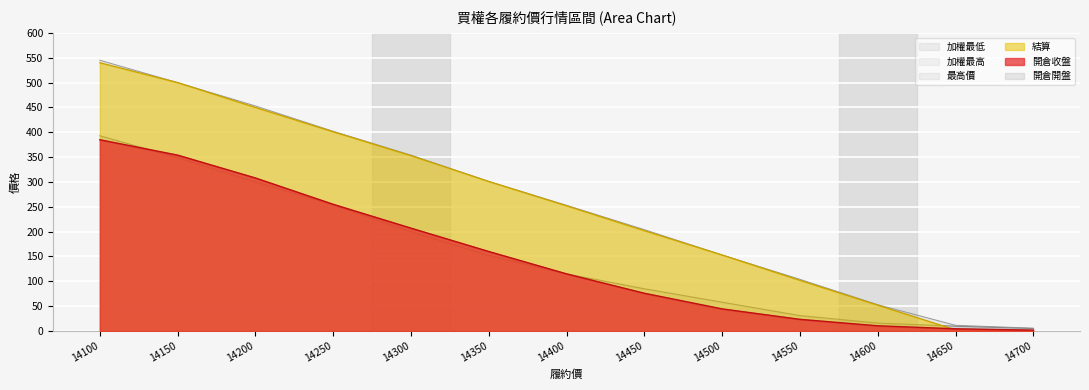

True or false: 加權最低 and 開倉收盤 intersect in this chart.

False